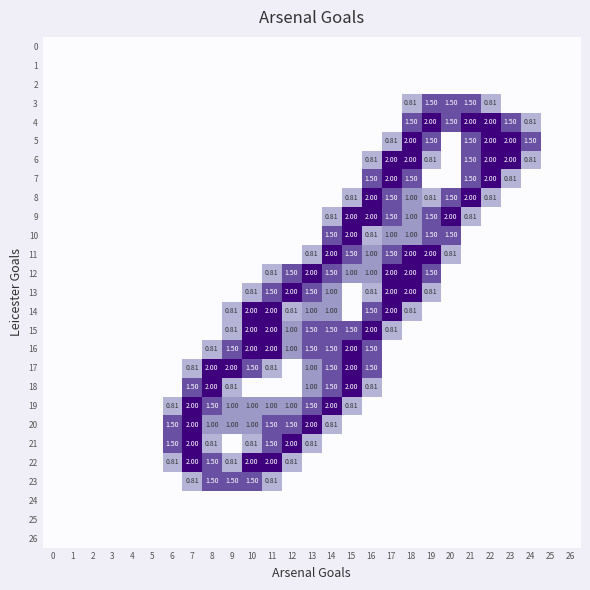

Is it true that 7 equals 1.5 at 18?

True